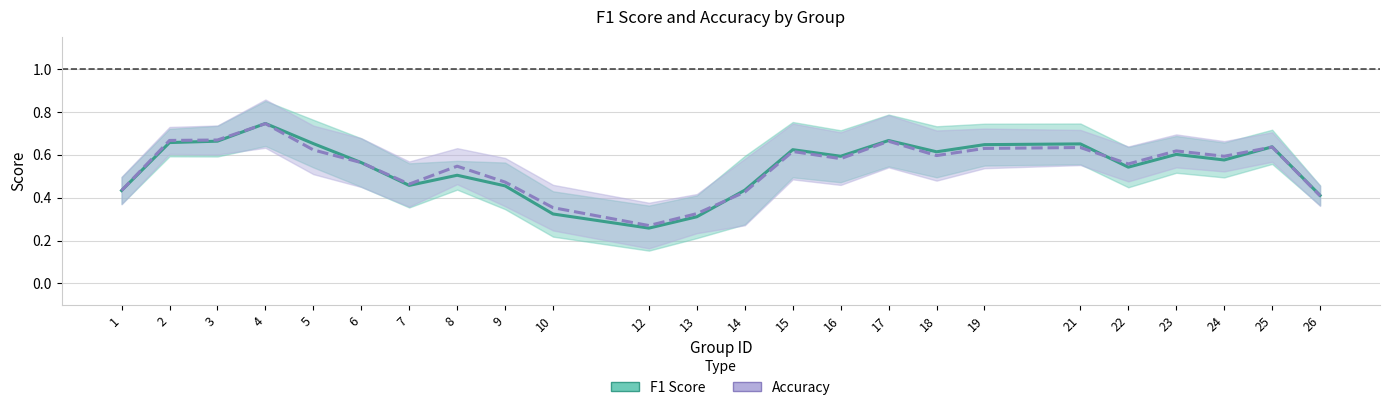

Count the Accuracy values in the range 0 to 1.

24